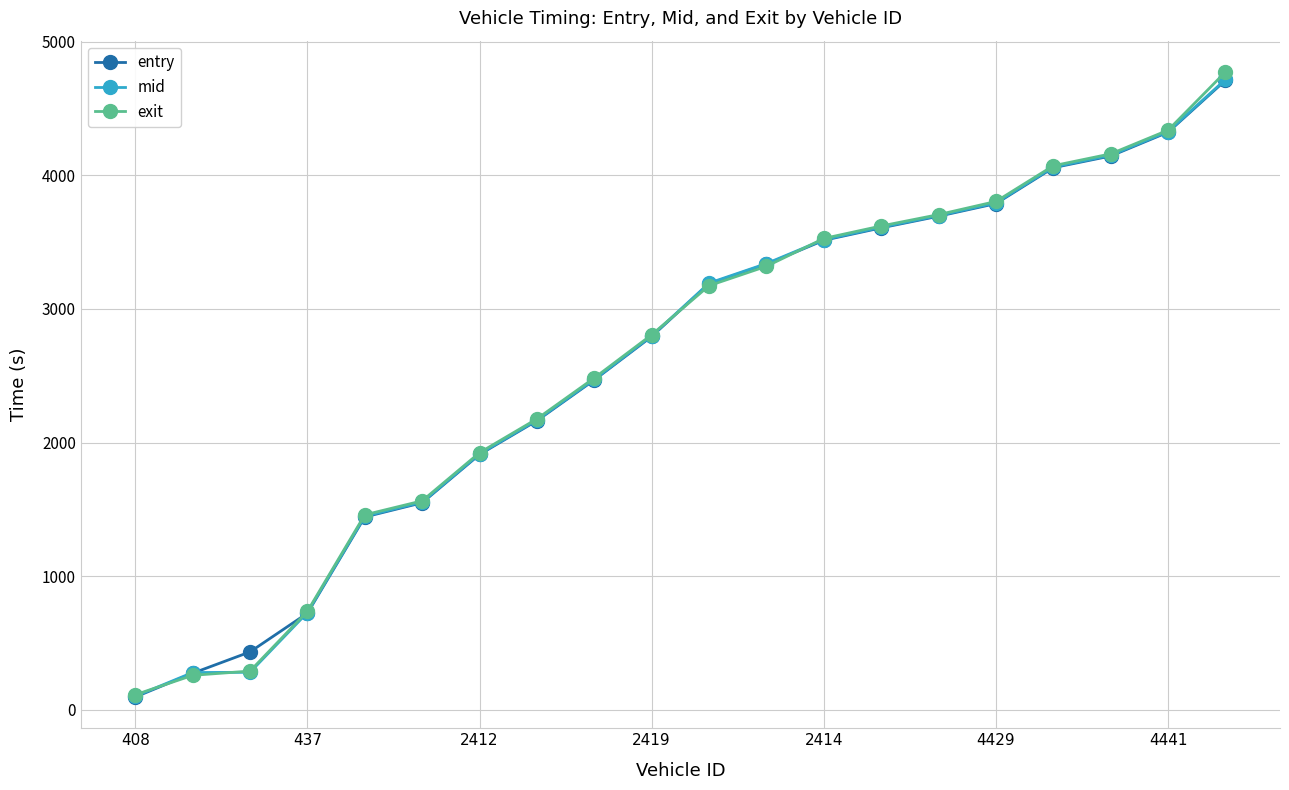

At how many categories does at least one series exceed 3863?

4